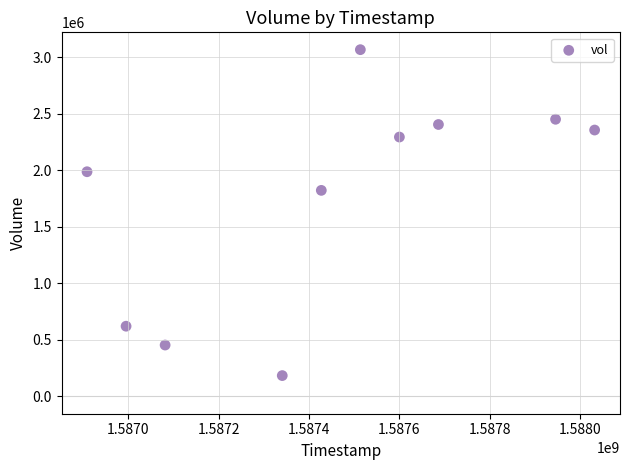

What Y value in the scatter plot is closest to 1626100?

1823100